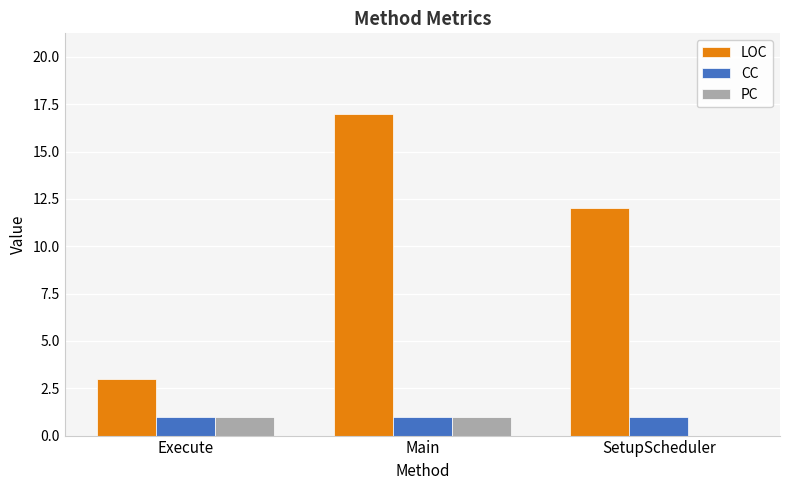

What is the average value of the CC series?

1